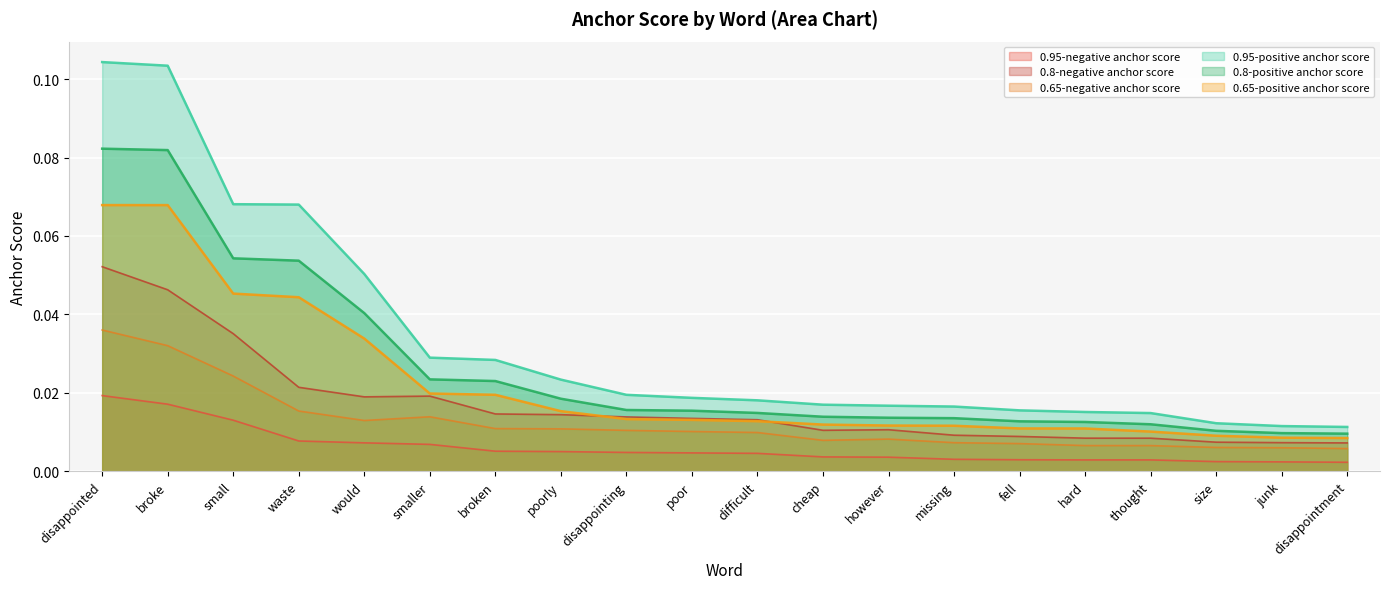

Reading left to right, list all the values displayed in this chart.

0.95-positive anchor score: disappointed=0.1	broke=0.1	small=0.1	waste=0.1	would=0.1	smaller=0.0	broken=0.0	poorly=0.0	disappointing=0.0	poor=0.0	difficult=0.0	cheap=0.0	however=0.0	missing=0.0	fell=0.0	hard=0.0	thought=0.0	size=0.0	junk=0.0	disappointment=0.0
0.95-negative anchor score: disappointed=0.0	broke=0.0	small=0.0	waste=0.0	would=0.0	smaller=0.0	broken=0.0	poorly=0.0	disappointing=0.0	poor=0.0	difficult=0.0	cheap=0.0	however=0.0	missing=0.0	fell=0.0	hard=0.0	thought=0.0	size=0.0	junk=0.0	disappointment=0.0
0.8-positive anchor score: disappointed=0.1	broke=0.1	small=0.1	waste=0.1	would=0.0	smaller=0.0	broken=0.0	poorly=0.0	disappointing=0.0	poor=0.0	difficult=0.0	cheap=0.0	however=0.0	missing=0.0	fell=0.0	hard=0.0	thought=0.0	size=0.0	junk=0.0	disappointment=0.0
0.8-negative anchor score: disappointed=0.1	broke=0.0	small=0.0	waste=0.0	would=0.0	smaller=0.0	broken=0.0	poorly=0.0	disappointing=0.0	poor=0.0	difficult=0.0	cheap=0.0	however=0.0	missing=0.0	fell=0.0	hard=0.0	thought=0.0	size=0.0	junk=0.0	disappointment=0.0
0.65-positive anchor score: disappointed=0.1	broke=0.1	small=0.0	waste=0.0	would=0.0	smaller=0.0	broken=0.0	poorly=0.0	disappointing=0.0	poor=0.0	difficult=0.0	cheap=0.0	however=0.0	missing=0.0	fell=0.0	hard=0.0	thought=0.0	size=0.0	junk=0.0	disappointment=0.0
0.65-negative anchor score: disappointed=0.0	broke=0.0	small=0.0	waste=0.0	would=0.0	smaller=0.0	broken=0.0	poorly=0.0	disappointing=0.0	poor=0.0	difficult=0.0	cheap=0.0	however=0.0	missing=0.0	fell=0.0	hard=0.0	thought=0.0	size=0.0	junk=0.0	disappointment=0.0